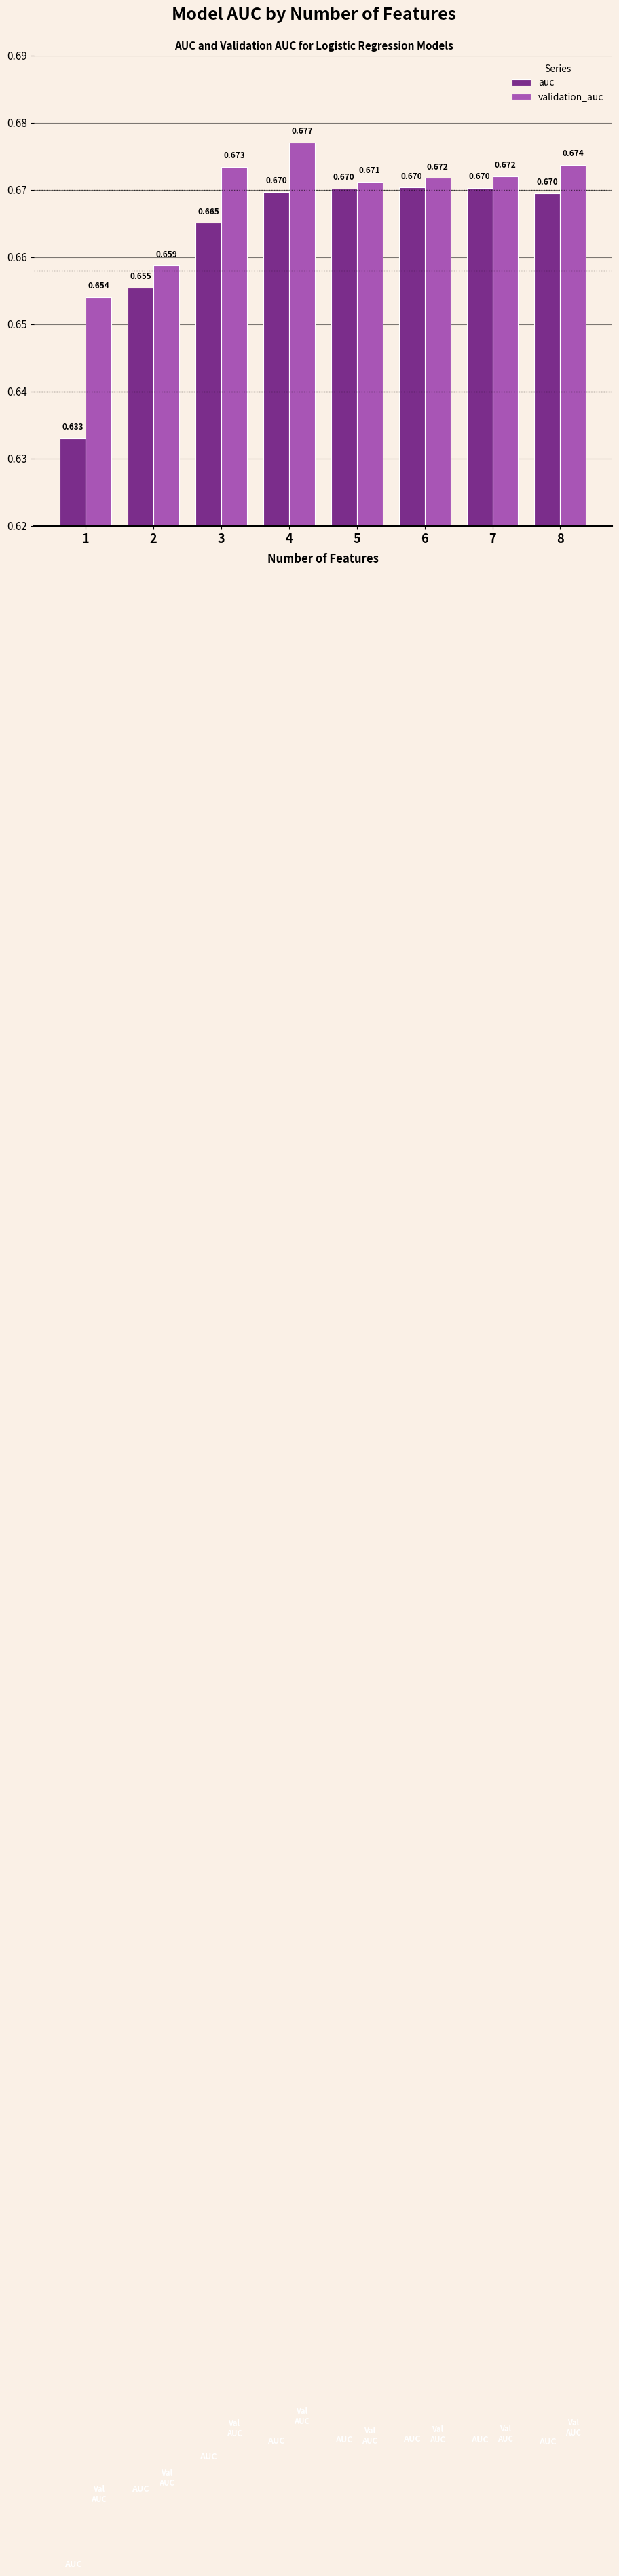

What are all the series names shown in the legend?

auc, validation_auc